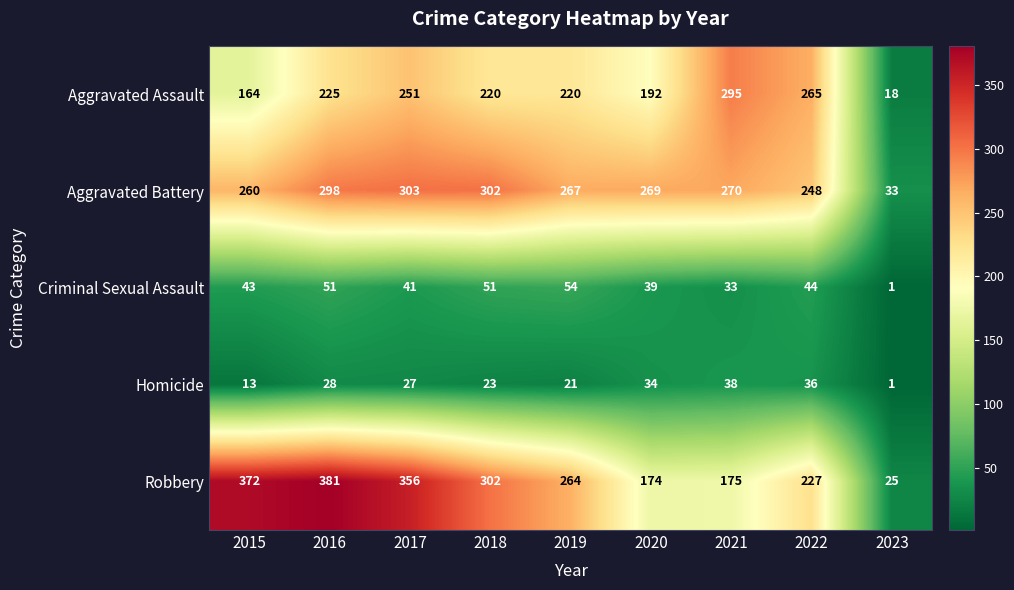

Which category has the lowest value across all series?

2023